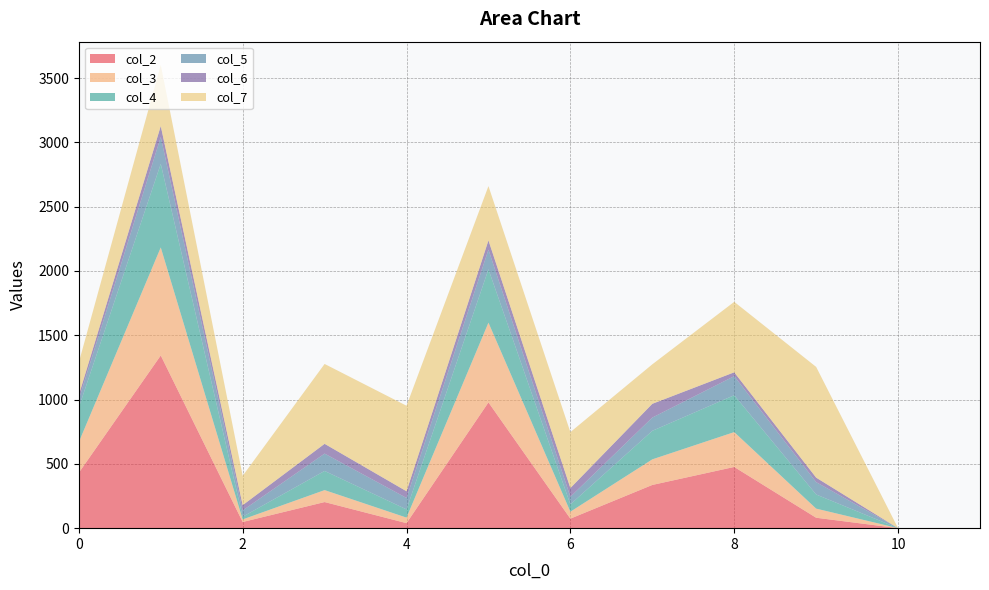

Reading right to left, what are all the values shown in this chart?

col_2: 11=0	10=0	9=81	8=476	7=336	6=74	5=978	4=39	3=203	2=48	1=1343	0=431
col_3: 11=0	10=0	9=71	8=271	7=199	6=54	5=620	4=43	3=93	2=20	1=840	0=238
col_4: 11=0	10=0	9=110	8=287	7=222	6=57	5=415	4=64	3=149	2=21	1=650	0=270
col_5: 11=0	10=0	9=96	8=148	7=103	6=59	5=153	4=89	3=135	2=49	1=209	0=63
col_6: 11=0	10=0	9=35	8=30	7=107	6=68	5=72	4=52	3=76	2=41	1=85	0=34
col_7: 11=0	10=0	9=861	8=548	7=307	6=435	5=422	4=665	3=621	2=228	1=476	0=253